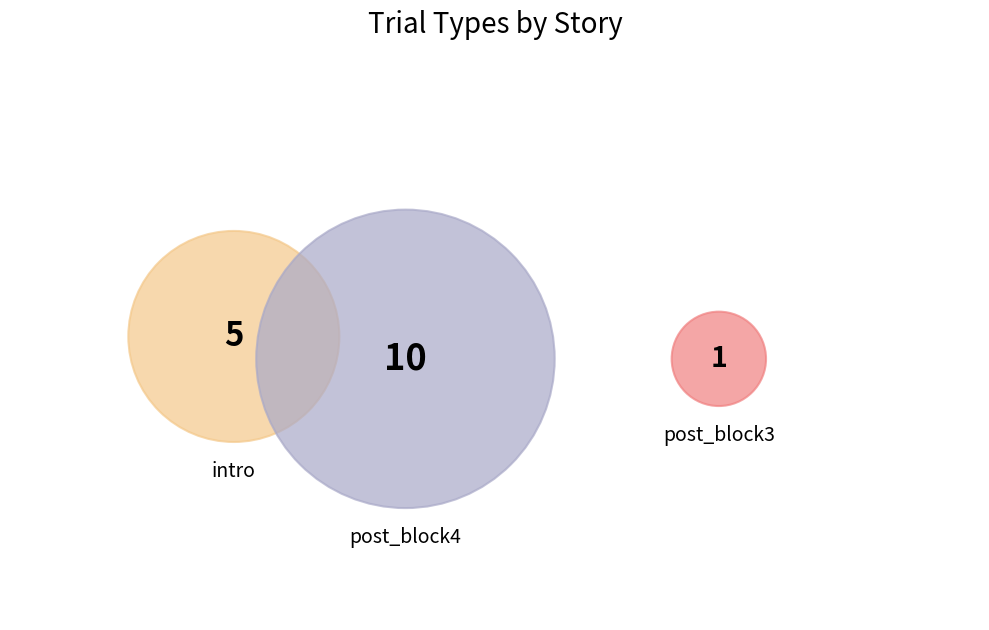

Approximately how many times larger is the value at post_block3 compared to post_block4?

0.1